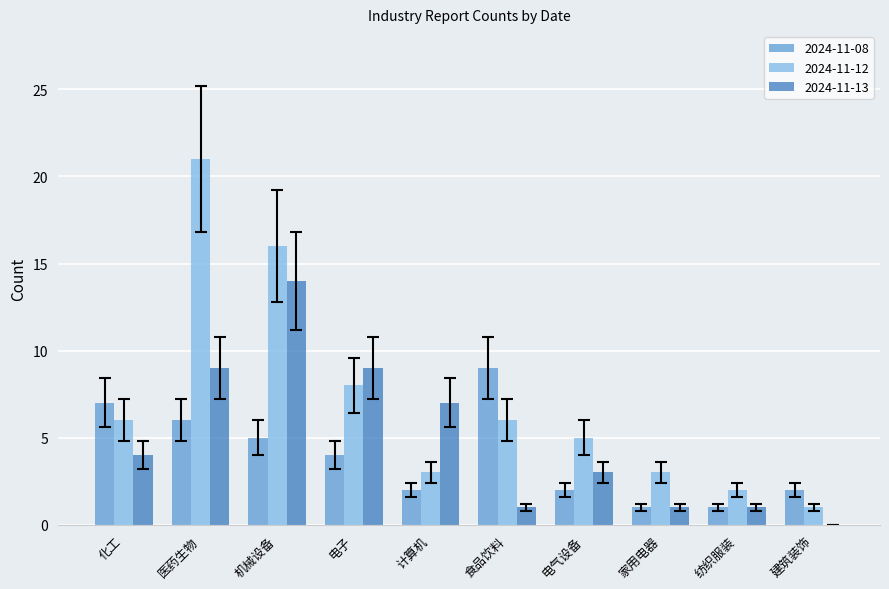

Between 电子 and 建筑装饰, which series saw the biggest shift?

2024-11-13